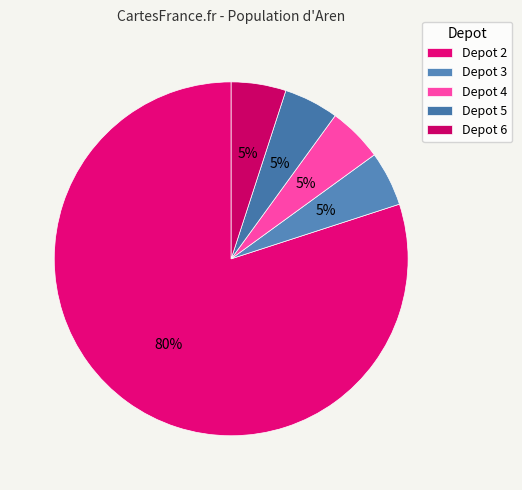

How many slices are in this pie chart?

5